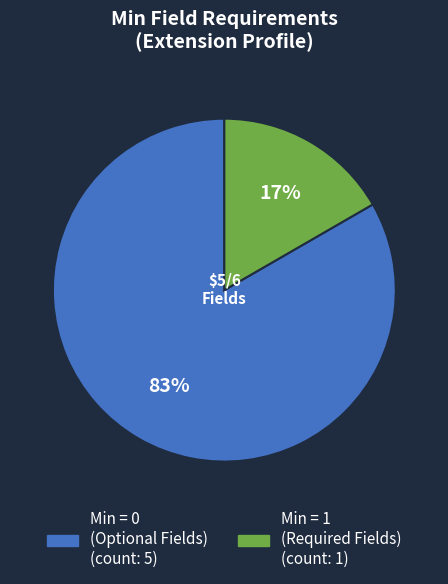

How many segments does this pie chart have?

2